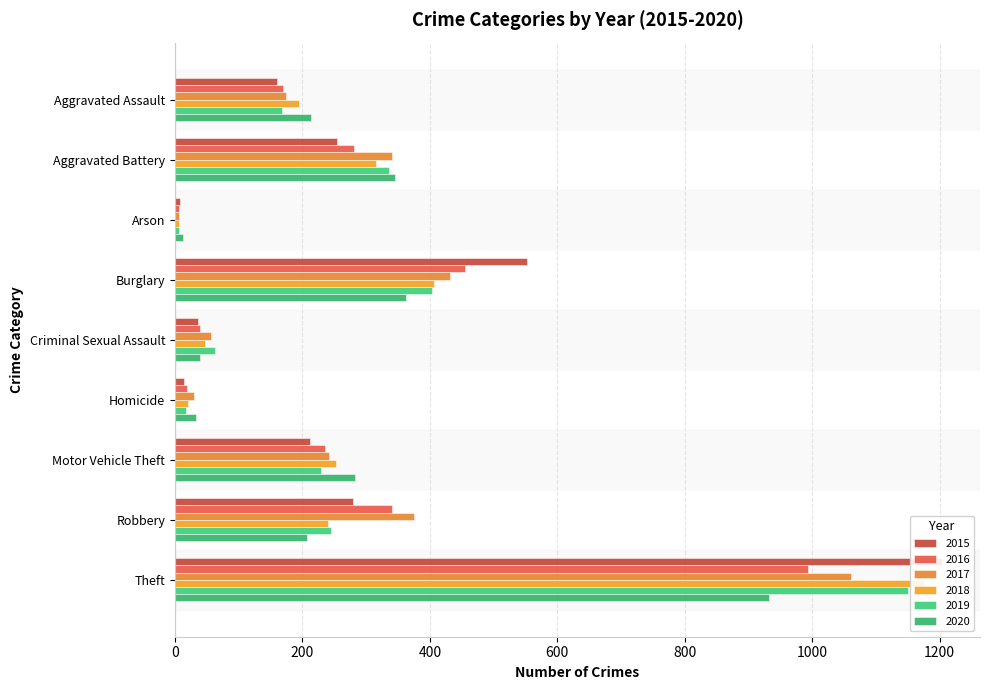

What is the difference between the maximum and minimum values in the 2019 series?

1143